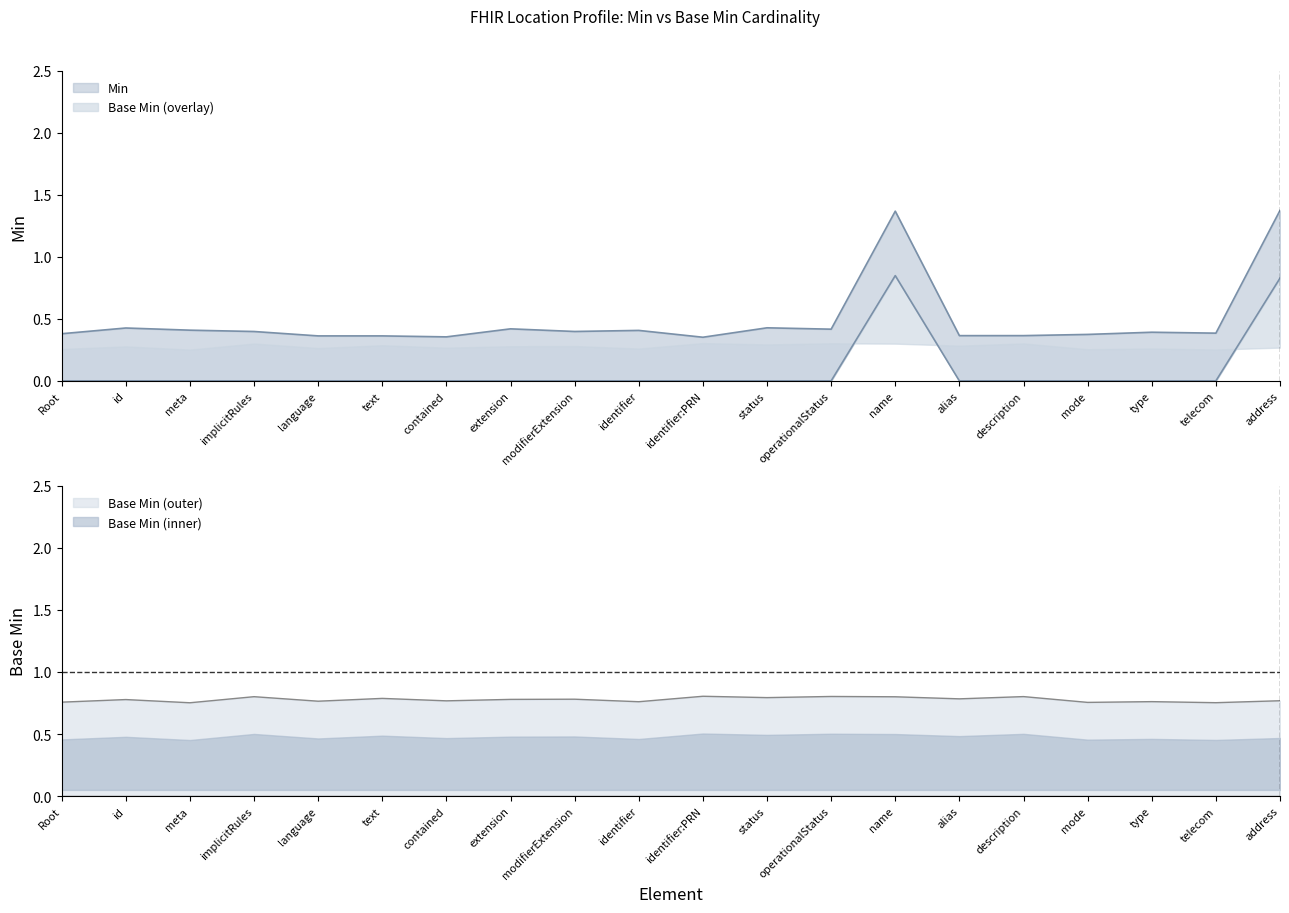

True or false: the data shows 0.0 at alias.

True